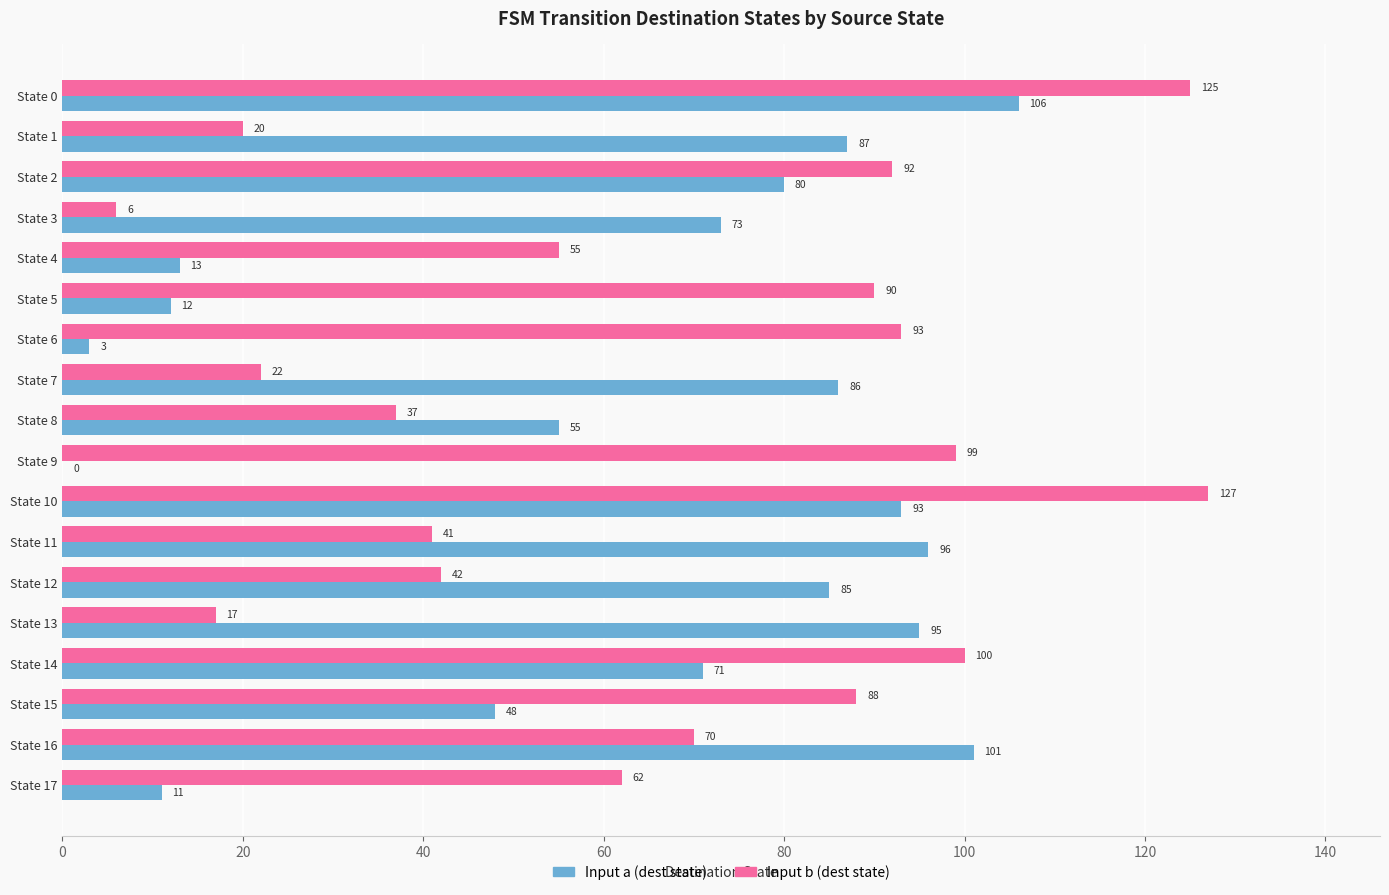

What are all the series names shown in the legend?

Input a (dest state), Input b (dest state)